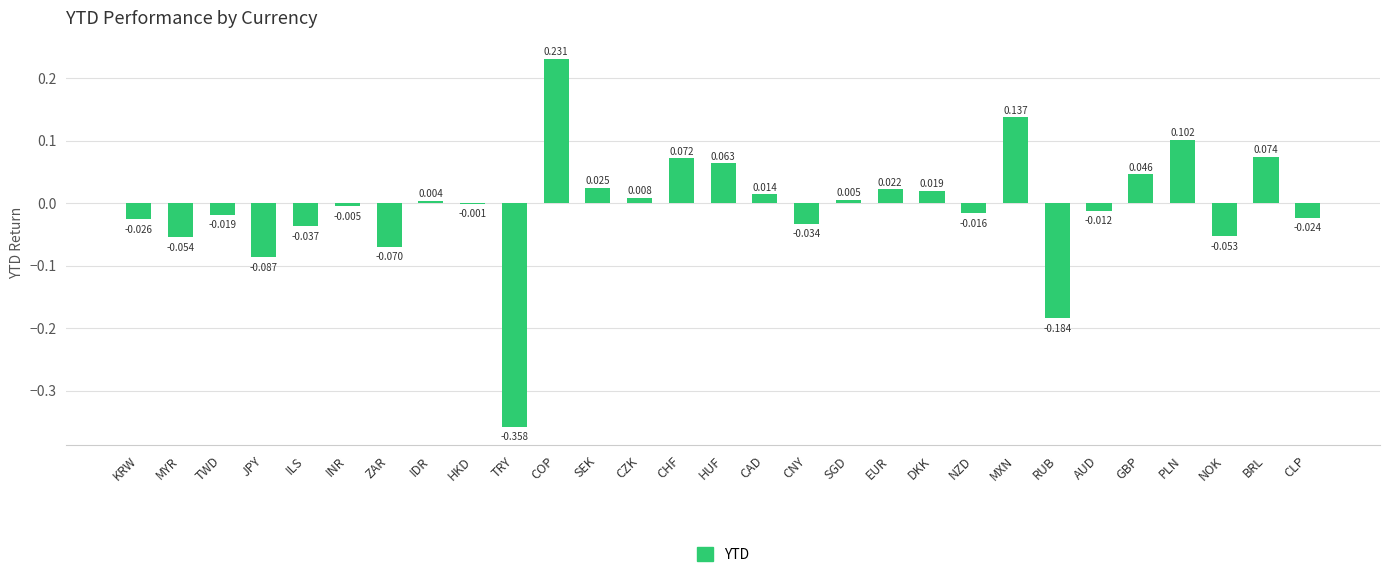

Which has a higher value, TRY or HUF?

HUF